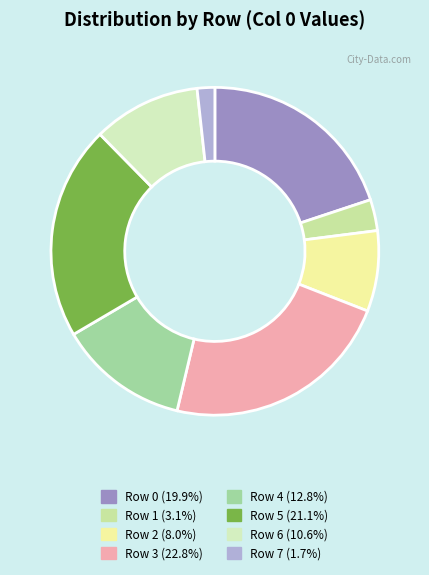

Between Row 2 and Row 0, which is larger?

Row 0